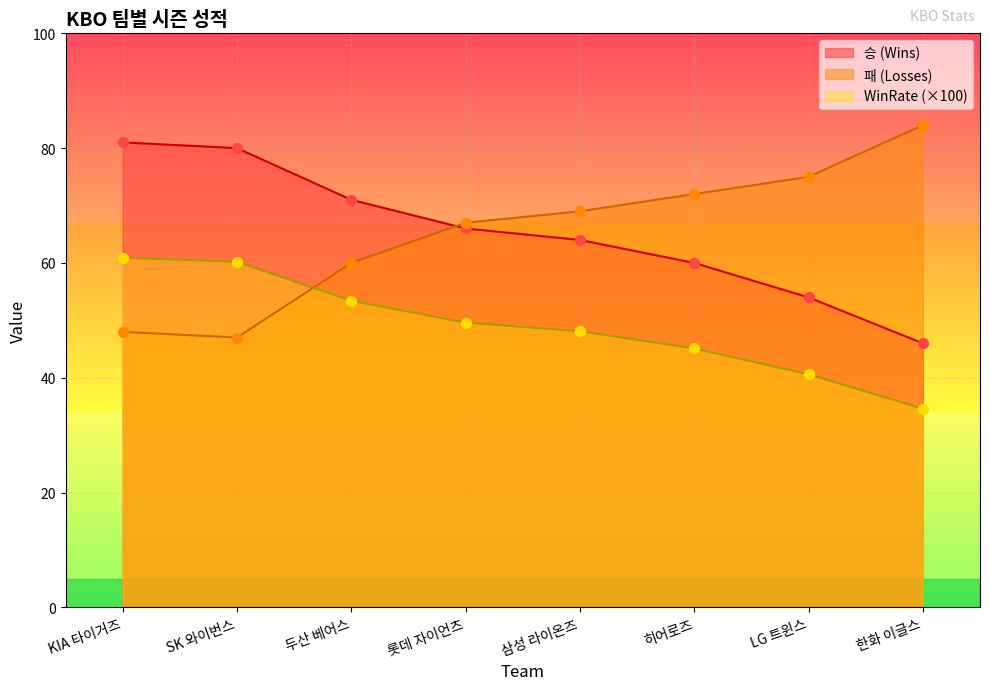

Which series has the largest total across all categories?

승 (Wins)